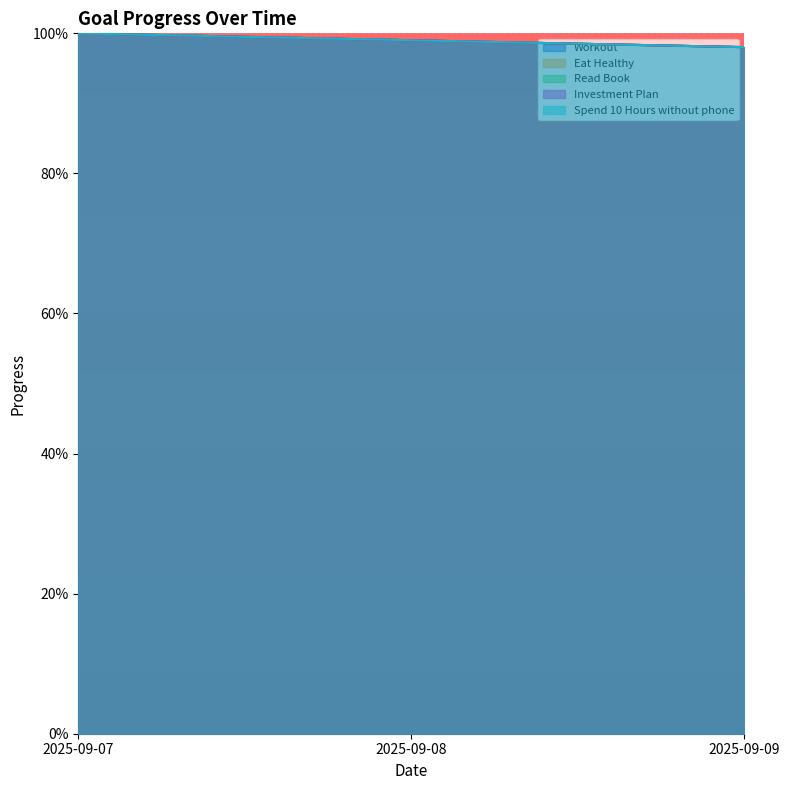

The value of Investment Plan at 2025-09-08 is 1.7. True or false?

False